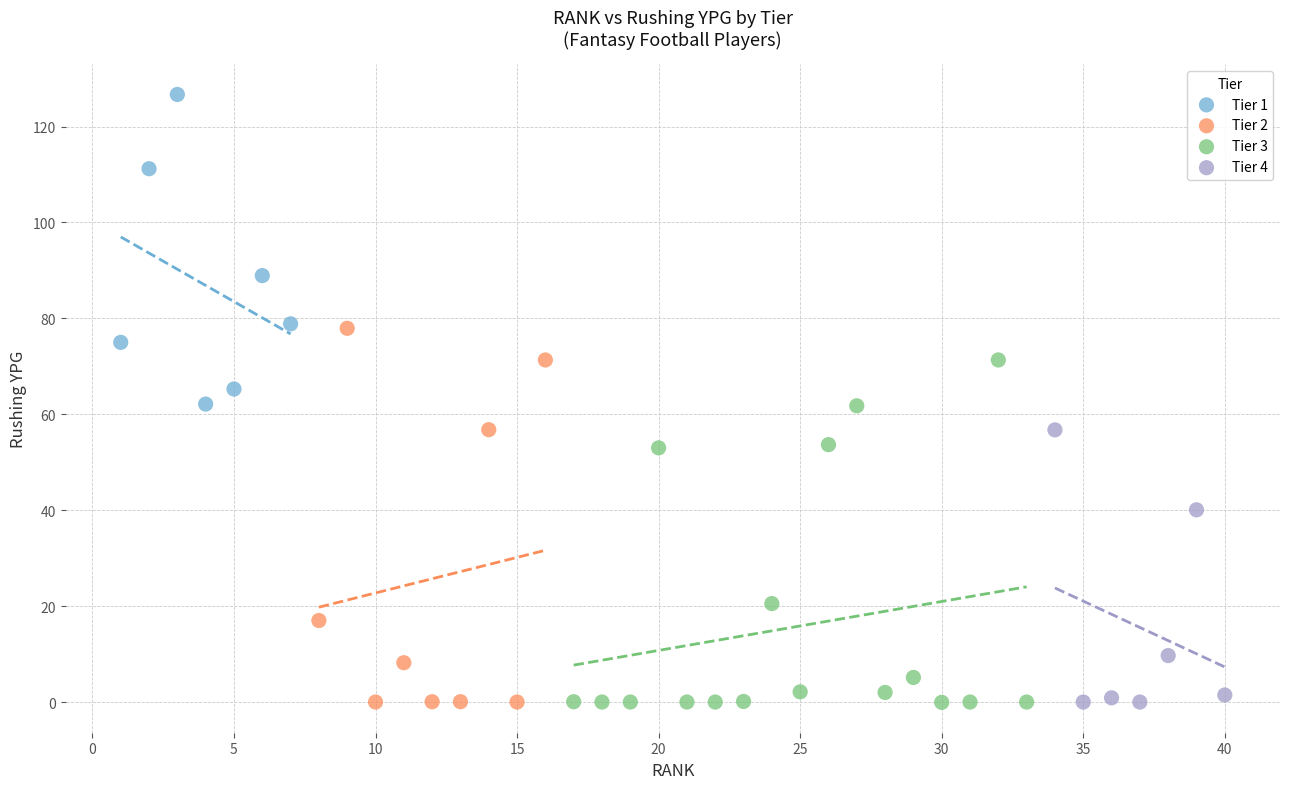

What are all the series names shown in the legend?

Tier 1, Tier 2, Tier 3, Tier 4